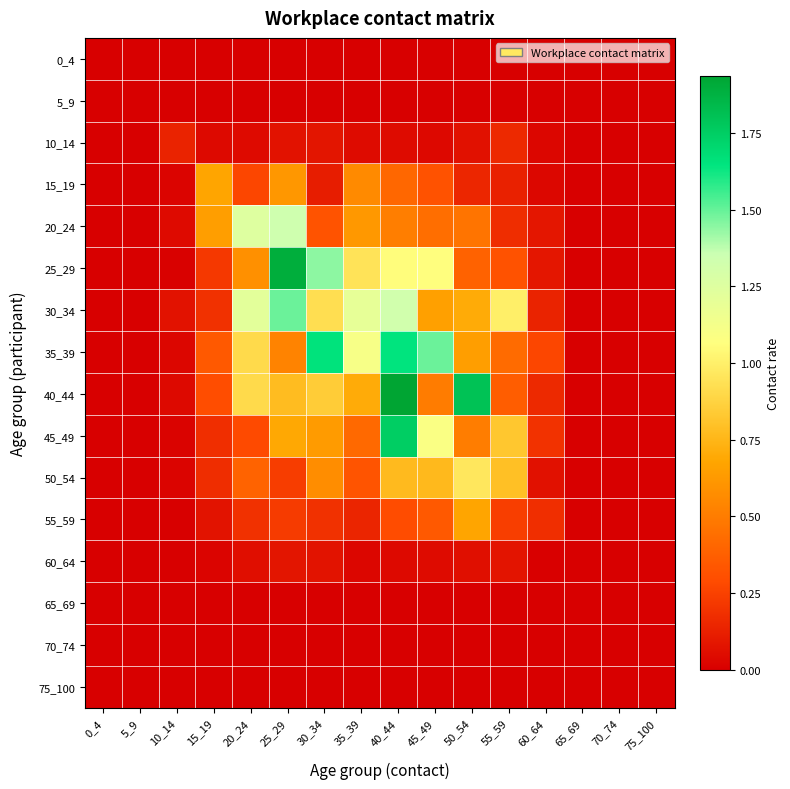

Reading left to right, what are all the values shown in this chart?

0_4: 0_4=0.0	5_9=0.0	10_14=0.0	15_19=0.0	20_24=0.0	25_29=0.0	30_34=0.0	35_39=0.0	40_44=0.0	45_49=0.0	50_54=0.0	55_59=0.0	60_64=0.0	65_69=0.0	70_74=0.0	75_100=0.0
5_9: 0_4=0.0	5_9=0.0	10_14=0.0	15_19=0.0	20_24=0.0	25_29=0.0	30_34=0.0	35_39=0.0	40_44=0.0	45_49=0.0	50_54=0.0	55_59=0.0	60_64=0.0	65_69=0.0	70_74=0.0	75_100=0.0
10_14: 0_4=0.0	5_9=0.0	10_14=0.1	15_19=0.0	20_24=0.0	25_29=0.1	30_34=0.1	35_39=0.0	40_44=0.0	45_49=0.0	50_54=0.1	55_59=0.2	60_64=0.0	65_69=0.0	70_74=0.0	75_100=0.0
15_19: 0_4=0.0	5_9=0.0	10_14=0.0	15_19=0.7	20_24=0.3	25_29=0.6	30_34=0.1	35_39=0.6	40_44=0.4	45_49=0.3	50_54=0.1	55_59=0.1	60_64=0.0	65_69=0.0	70_74=0.0	75_100=0.0
20_24: 0_4=0.0	5_9=0.0	10_14=0.0	15_19=0.6	20_24=1.2	25_29=1.3	30_34=0.3	35_39=0.6	40_44=0.5	45_49=0.4	50_54=0.5	55_59=0.2	60_64=0.1	65_69=0.0	70_74=0.0	75_100=0.0
25_29: 0_4=0.0	5_9=0.0	10_14=0.0	15_19=0.2	20_24=0.6	25_29=1.9	30_34=1.4	35_39=0.9	40_44=1.1	45_49=1.1	50_54=0.4	55_59=0.3	60_64=0.1	65_69=0.0	70_74=0.0	75_100=0.0
30_34: 0_4=0.0	5_9=0.0	10_14=0.1	15_19=0.2	20_24=1.2	25_29=1.5	30_34=0.9	35_39=1.2	40_44=1.3	45_49=0.7	50_54=0.7	55_59=1.0	60_64=0.1	65_69=0.0	70_74=0.0	75_100=0.0
35_39: 0_4=0.0	5_9=0.0	10_14=0.0	15_19=0.4	20_24=0.9	25_29=0.5	30_34=1.7	35_39=1.1	40_44=1.6	45_49=1.5	50_54=0.7	55_59=0.4	60_64=0.3	65_69=0.0	70_74=0.0	75_100=0.0
40_44: 0_4=0.0	5_9=0.0	10_14=0.0	15_19=0.3	20_24=0.9	25_29=0.8	30_34=0.8	35_39=0.7	40_44=1.9	45_49=0.5	50_54=1.8	55_59=0.4	60_64=0.2	65_69=0.0	70_74=0.0	75_100=0.0
45_49: 0_4=0.0	5_9=0.0	10_14=0.0	15_19=0.2	20_24=0.3	25_29=0.7	30_34=0.6	35_39=0.4	40_44=1.7	45_49=1.1	50_54=0.5	55_59=0.8	60_64=0.2	65_69=0.0	70_74=0.0	75_100=0.0
50_54: 0_4=0.0	5_9=0.0	10_14=0.0	15_19=0.2	20_24=0.4	25_29=0.2	30_34=0.6	35_39=0.3	40_44=0.8	45_49=0.8	50_54=1.0	55_59=0.8	60_64=0.1	65_69=0.0	70_74=0.0	75_100=0.0
55_59: 0_4=0.0	5_9=0.0	10_14=0.0	15_19=0.1	20_24=0.2	25_29=0.2	30_34=0.2	35_39=0.1	40_44=0.3	45_49=0.4	50_54=0.7	55_59=0.2	60_64=0.2	65_69=0.0	70_74=0.0	75_100=0.0
60_64: 0_4=0.0	5_9=0.0	10_14=0.0	15_19=0.0	20_24=0.1	25_29=0.1	30_34=0.1	35_39=0.0	40_44=0.0	45_49=0.0	50_54=0.1	55_59=0.1	60_64=0.0	65_69=0.0	70_74=0.0	75_100=0.0
65_69: 0_4=0.0	5_9=0.0	10_14=0.0	15_19=0.0	20_24=0.0	25_29=0.0	30_34=0.0	35_39=0.0	40_44=0.0	45_49=0.0	50_54=0.0	55_59=0.0	60_64=0.0	65_69=0.0	70_74=0.0	75_100=0.0
70_74: 0_4=0.0	5_9=0.0	10_14=0.0	15_19=0.0	20_24=0.0	25_29=0.0	30_34=0.0	35_39=0.0	40_44=0.0	45_49=0.0	50_54=0.0	55_59=0.0	60_64=0.0	65_69=0.0	70_74=0.0	75_100=0.0
75_100: 0_4=0.0	5_9=0.0	10_14=0.0	15_19=0.0	20_24=0.0	25_29=0.0	30_34=0.0	35_39=0.0	40_44=0.0	45_49=0.0	50_54=0.0	55_59=0.0	60_64=0.0	65_69=0.0	70_74=0.0	75_100=0.0